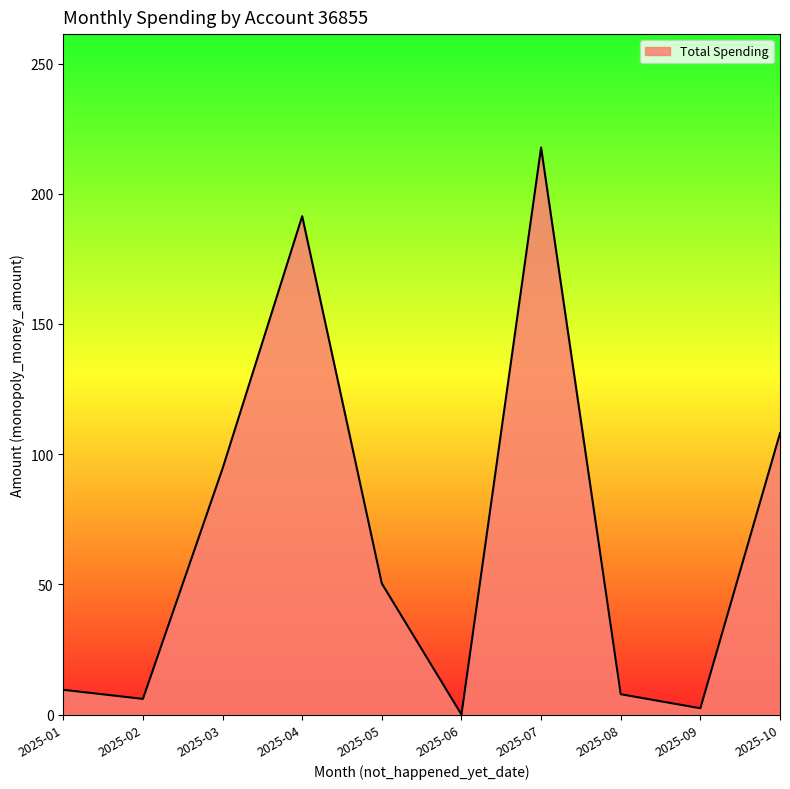

True or false: the data shows 116.8 at 2025-04.

False